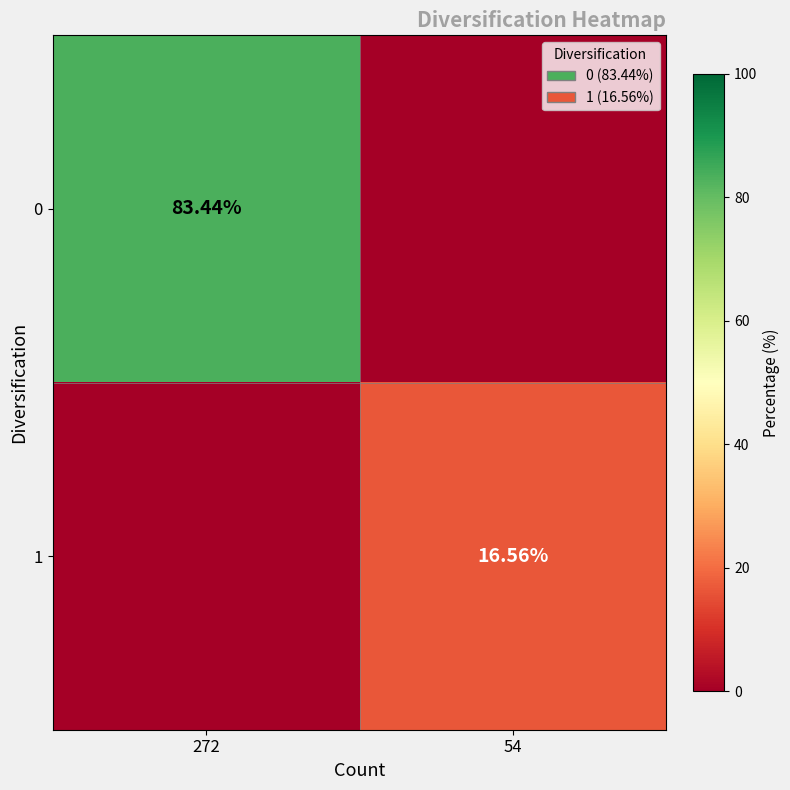

Is the value of 1 at 54 greater than the value of 0 at 272?

No